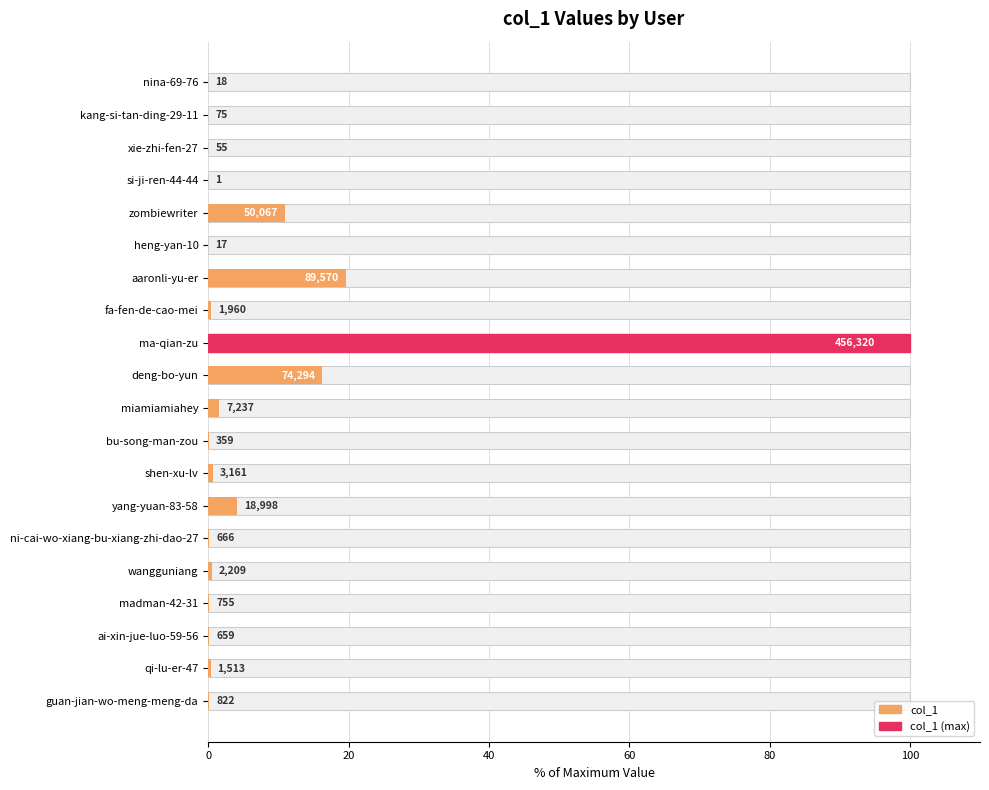

How many bars are there in total?

20